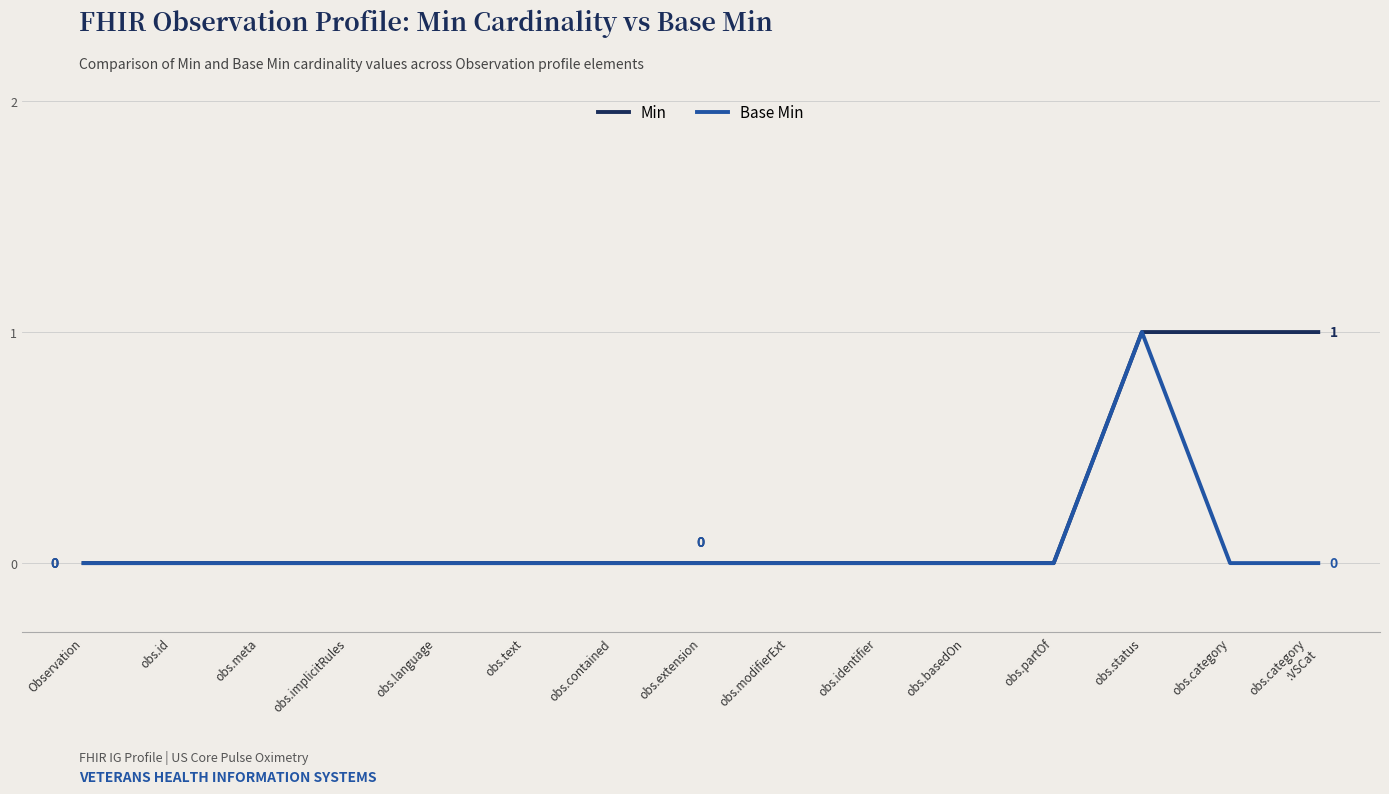

What position from the right is obs.text?

10